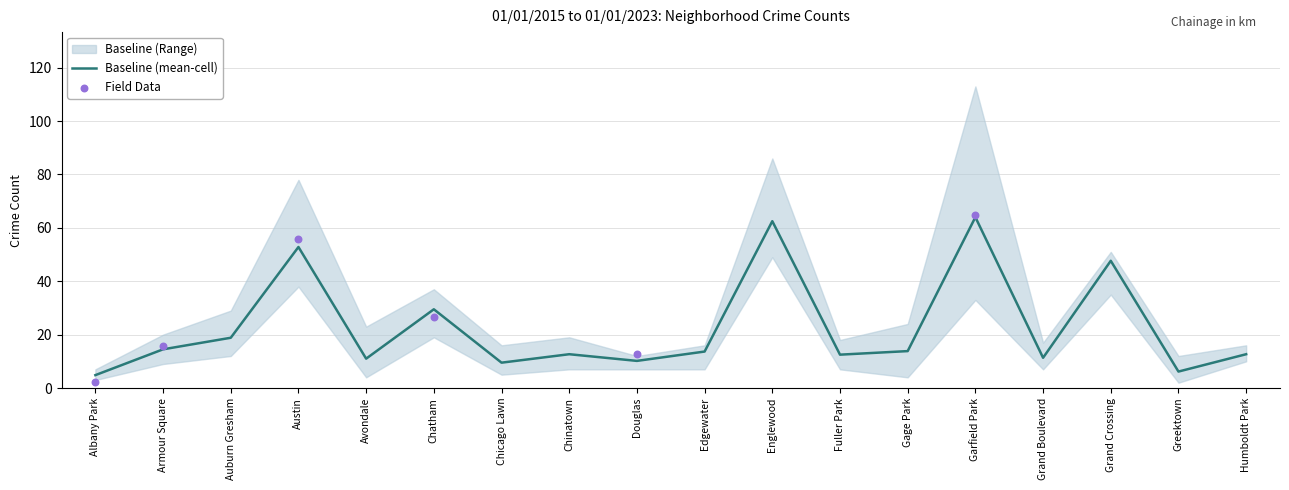

What value does the Baseline (mean-cell) series have at Chinatown?

12.7